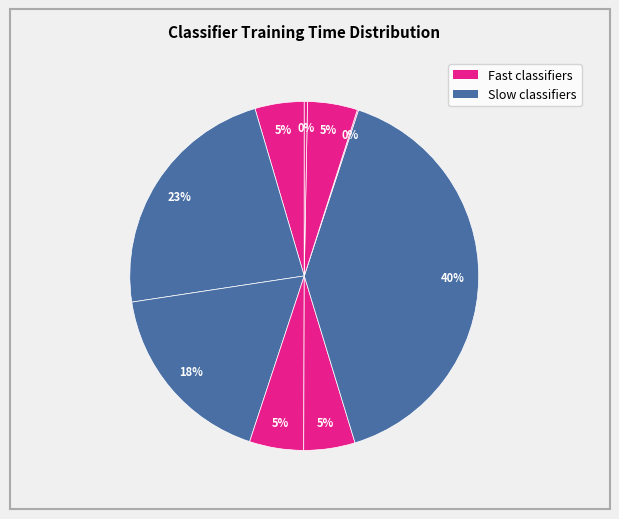

How many segments does this pie chart have?

9